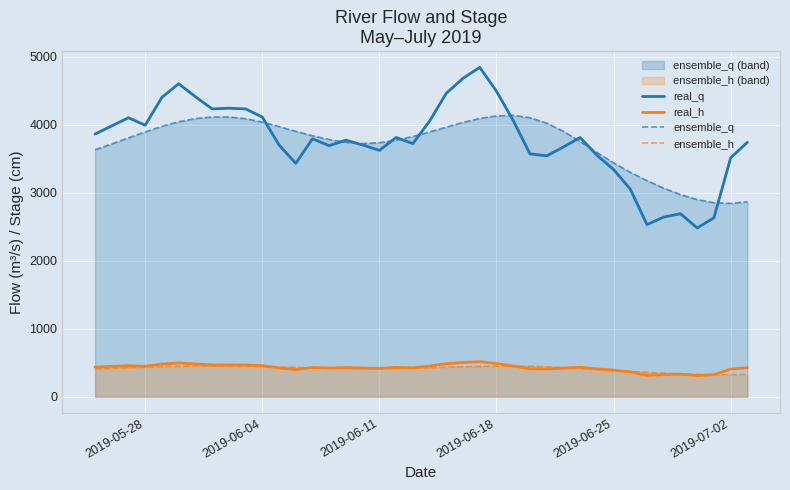

What is the smallest value displayed?

310.0